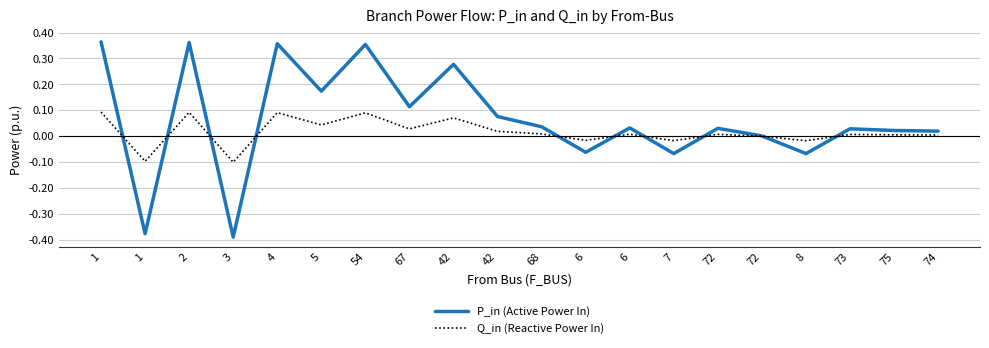

Is it true that P_in (Active Power In) equals 0.5 at 54?

False